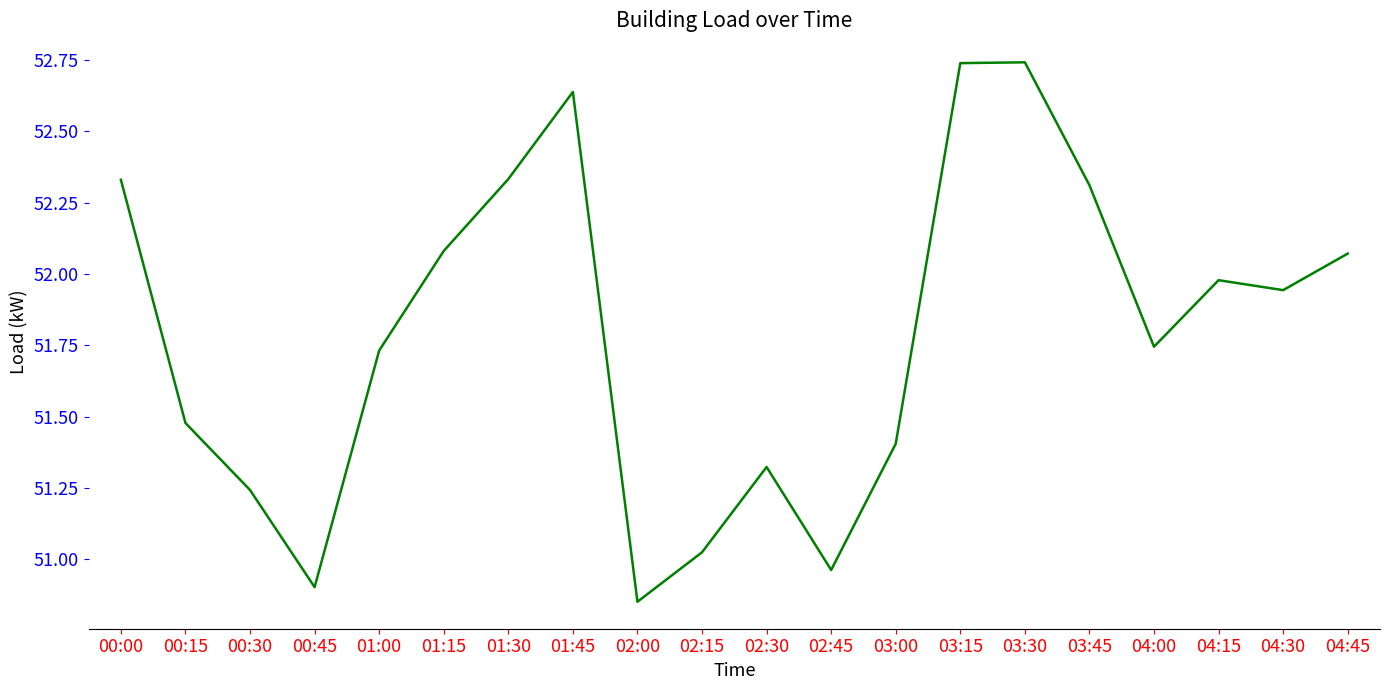

Is it true that the value at 00:45 is 82.8?

False